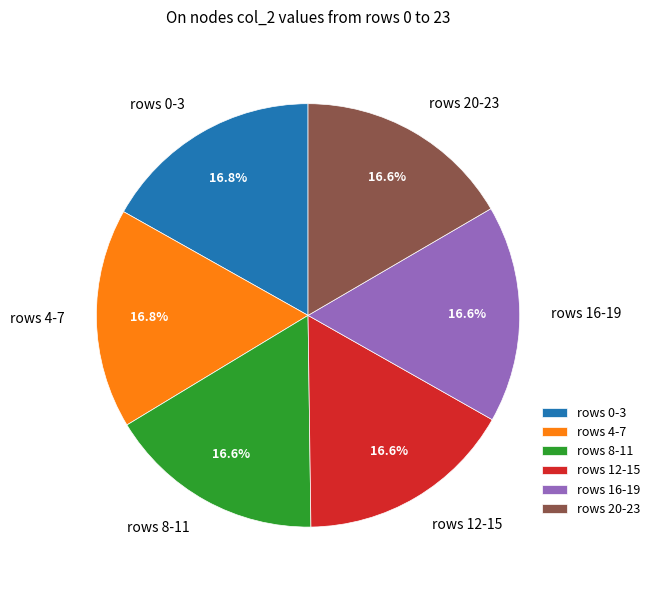

How many slices are in this pie chart?

6